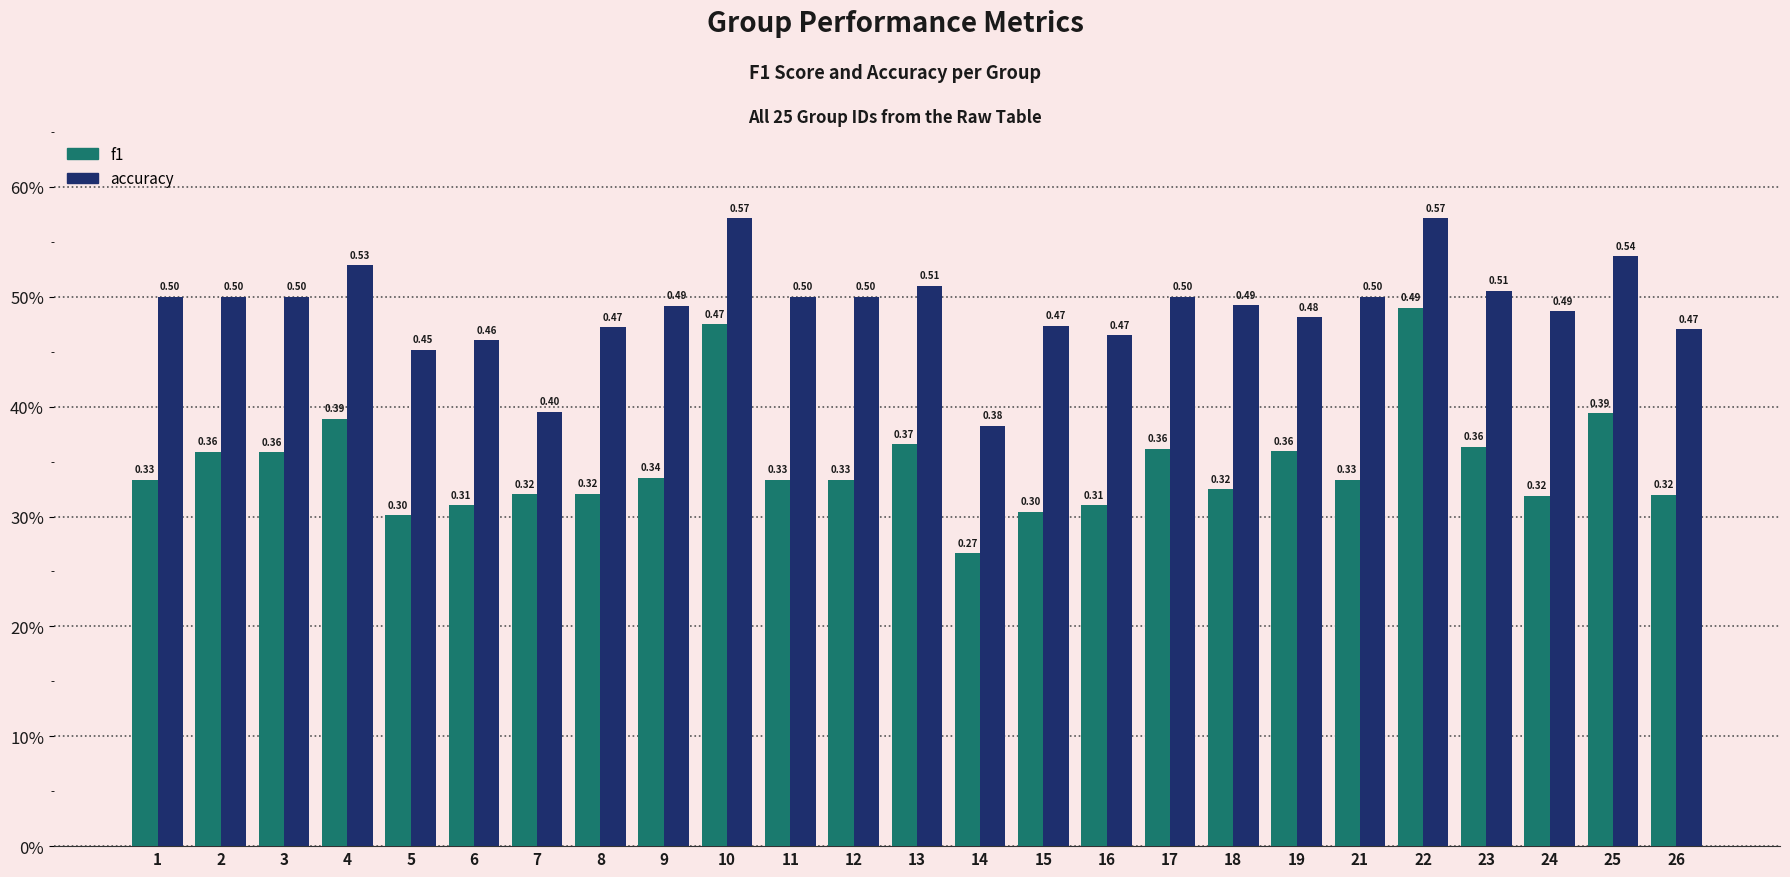

Does the chart contain stacked bars?

No